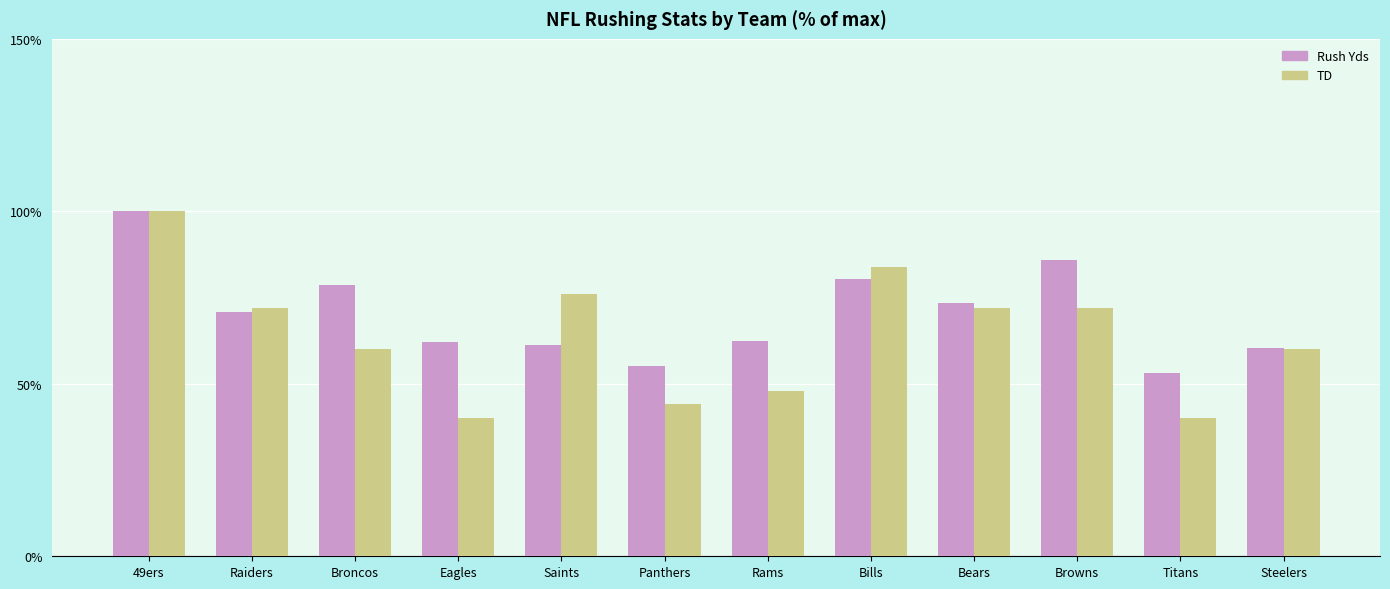

What is the sum of all Rush Yds values?

844.0